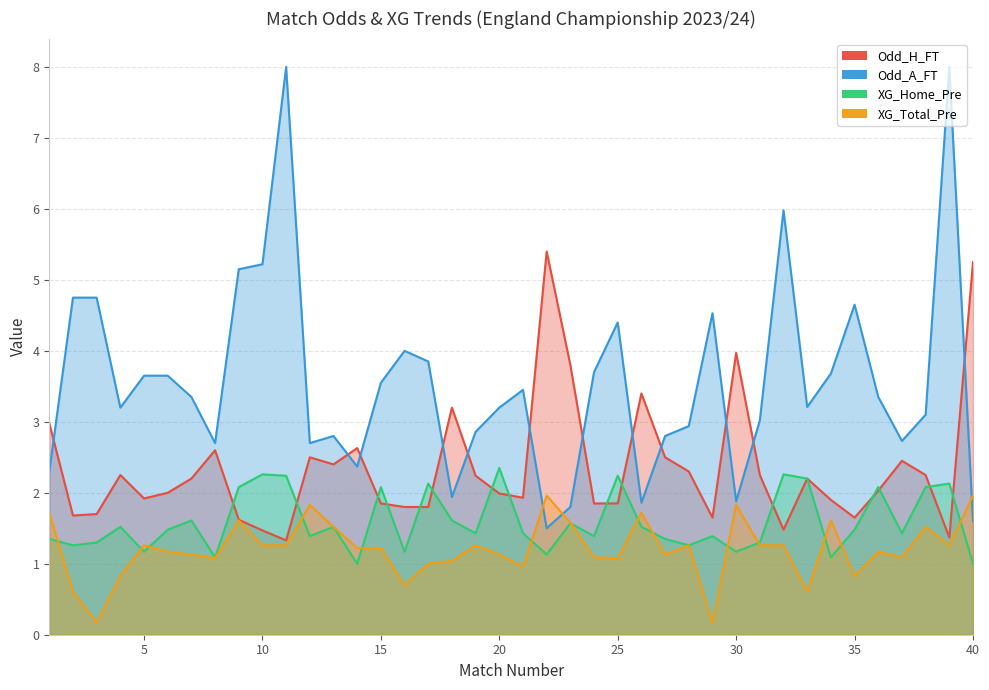

Rank the series by their maximum value, from lowest to highest.

XG_Total_Pre, XG_Home_Pre, Odd_H_FT, Odd_A_FT